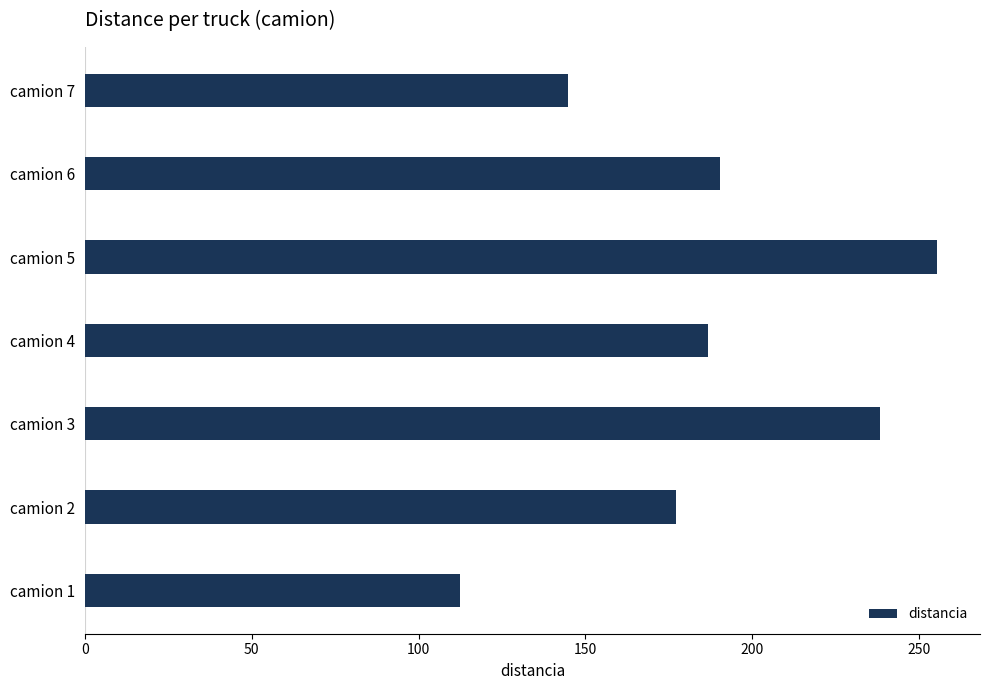

At which category does the chart reach its peak across all series?

camion 5